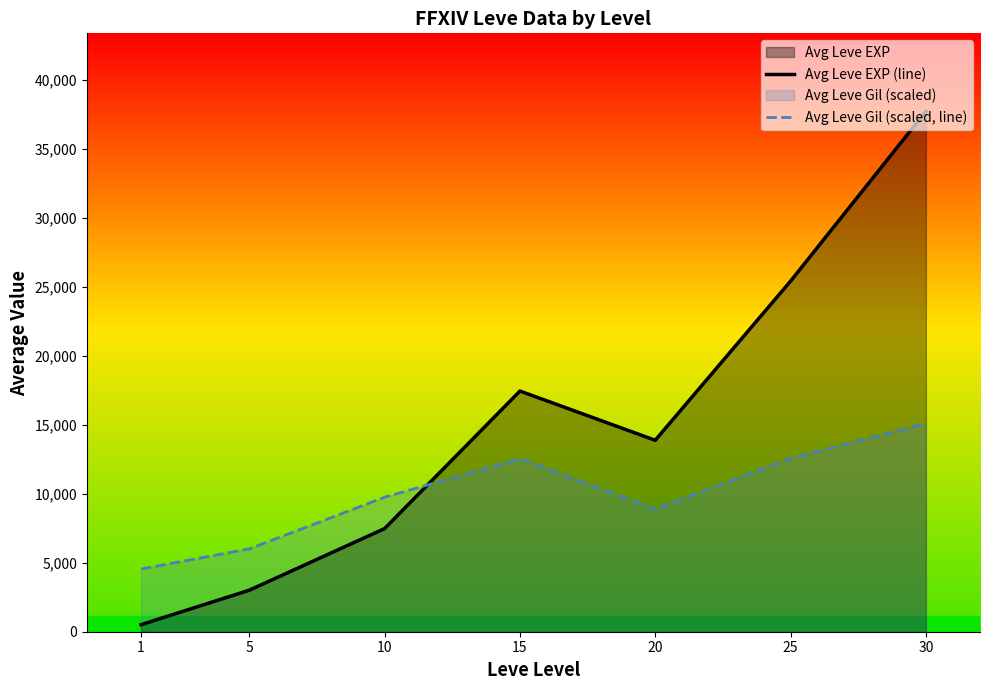

Which series has the widest spread of values?

Avg Leve EXP (line)